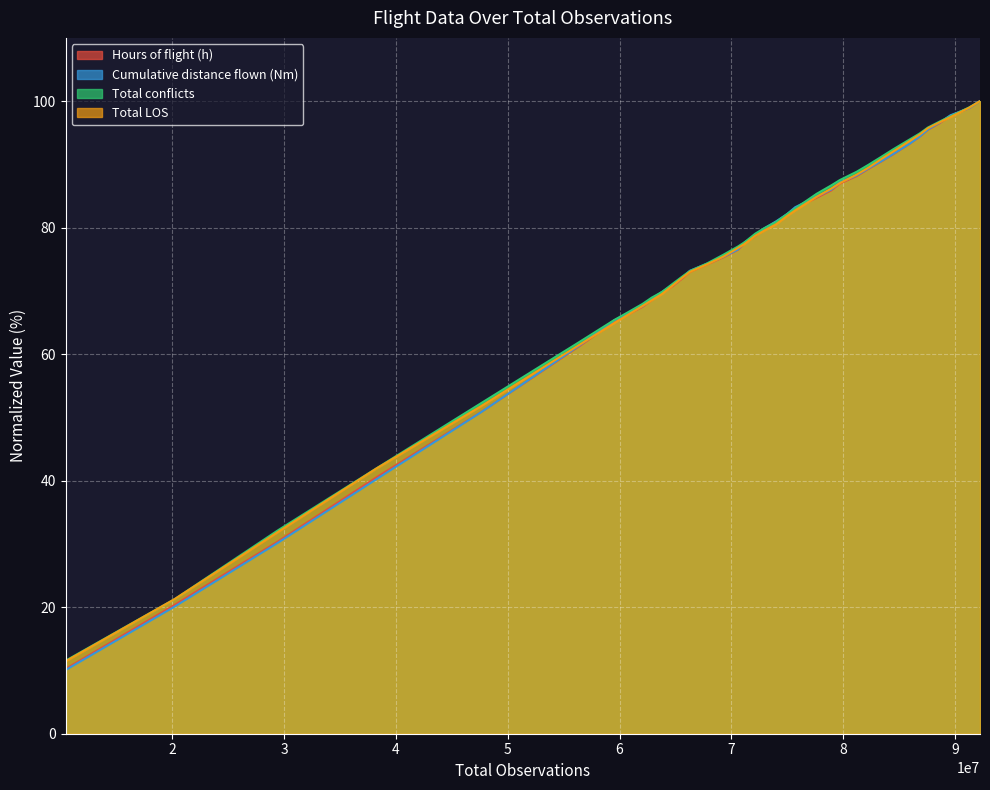

What is the sum of all Cumulative distance flown (Nm) values?

2770.4